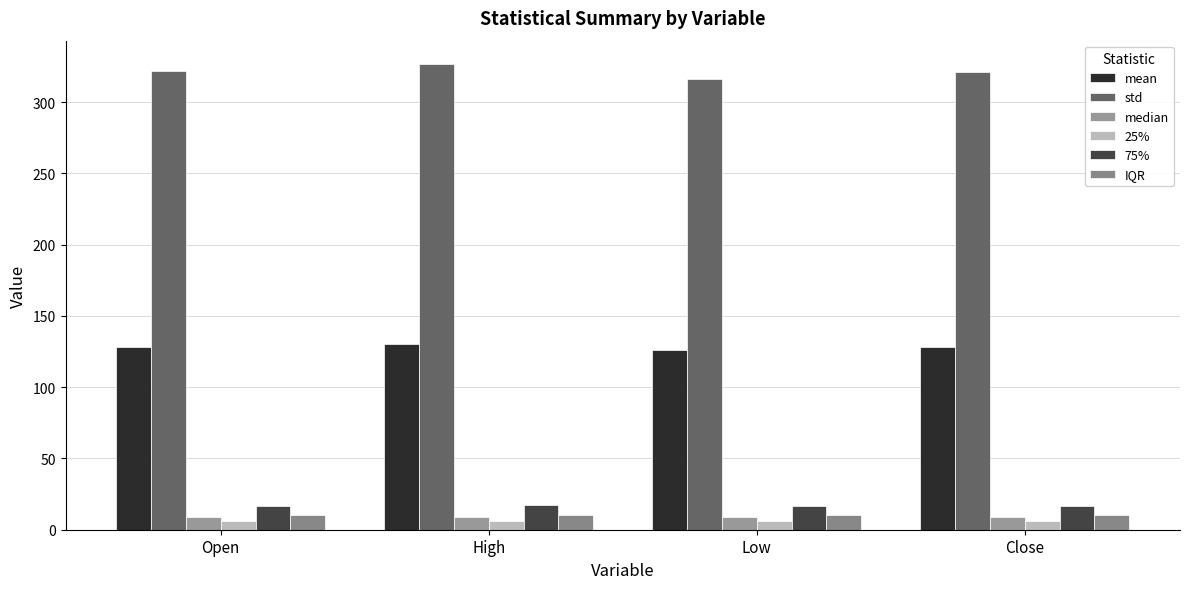

How many data points in mean are above 128?

3